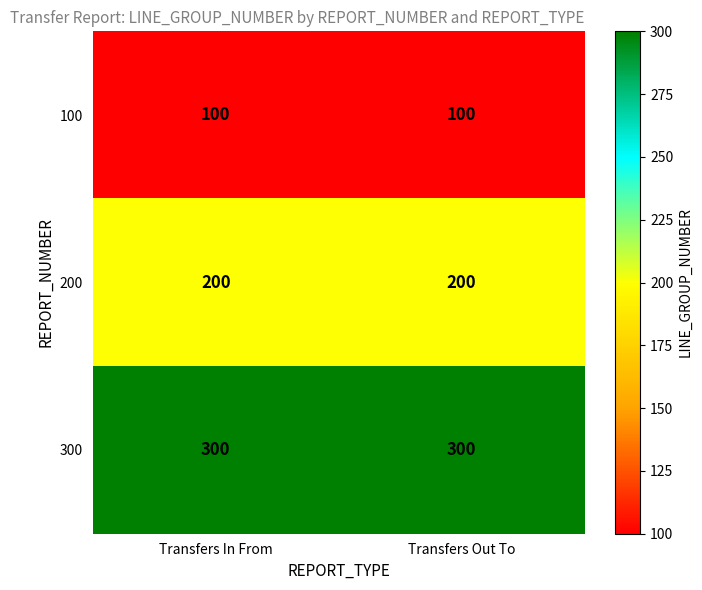

Read the 100 value at Transfers Out To.

100